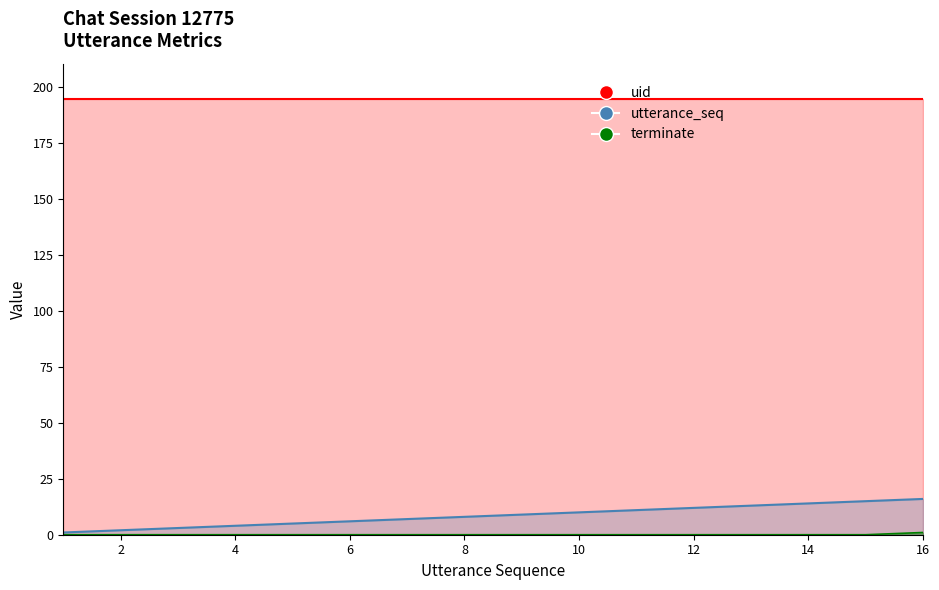

Does the chart have visible grid lines?

No